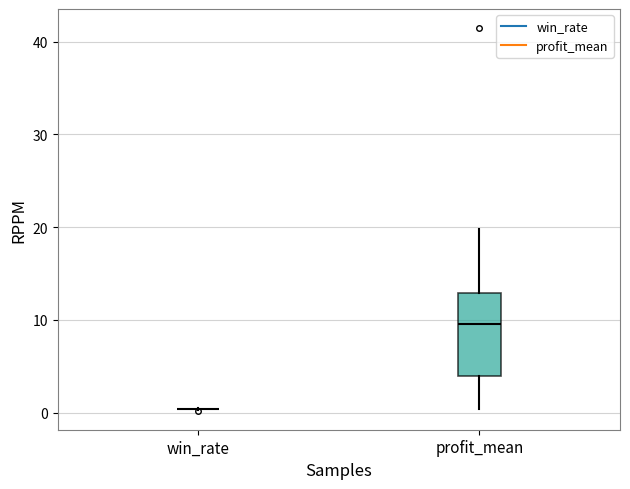

Comparing the boxes themselves (not the whiskers), which one is the tallest?

profit_mean